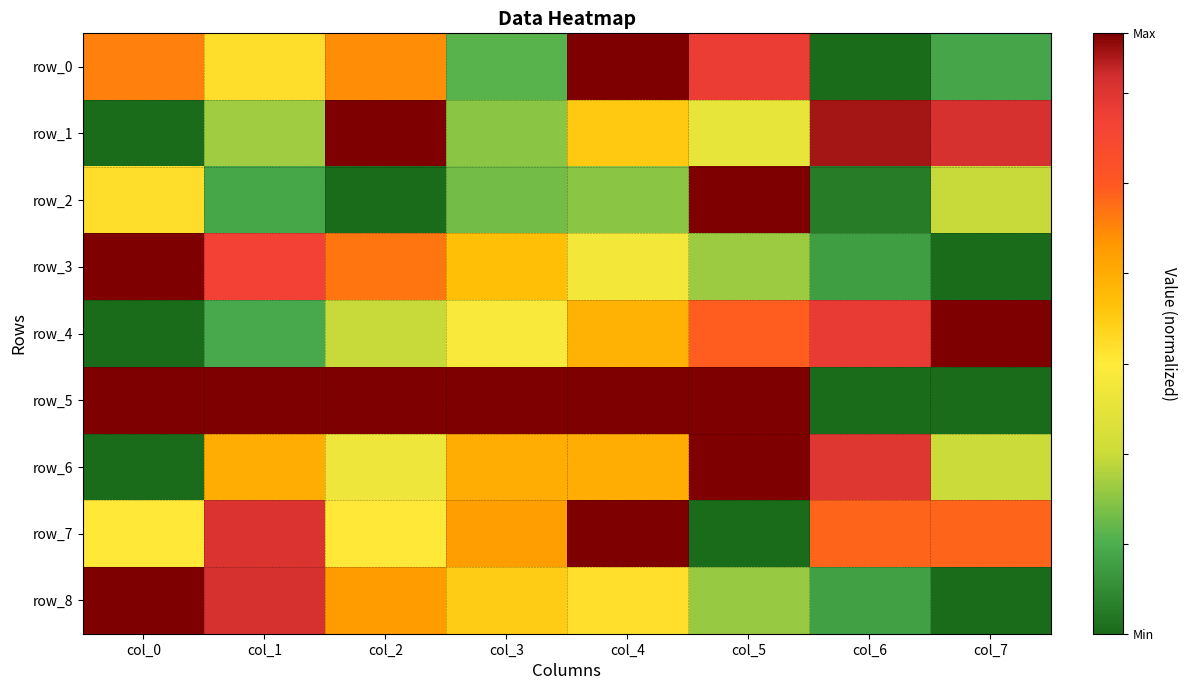

Which category has the highest value in the row_5 series?

col_5